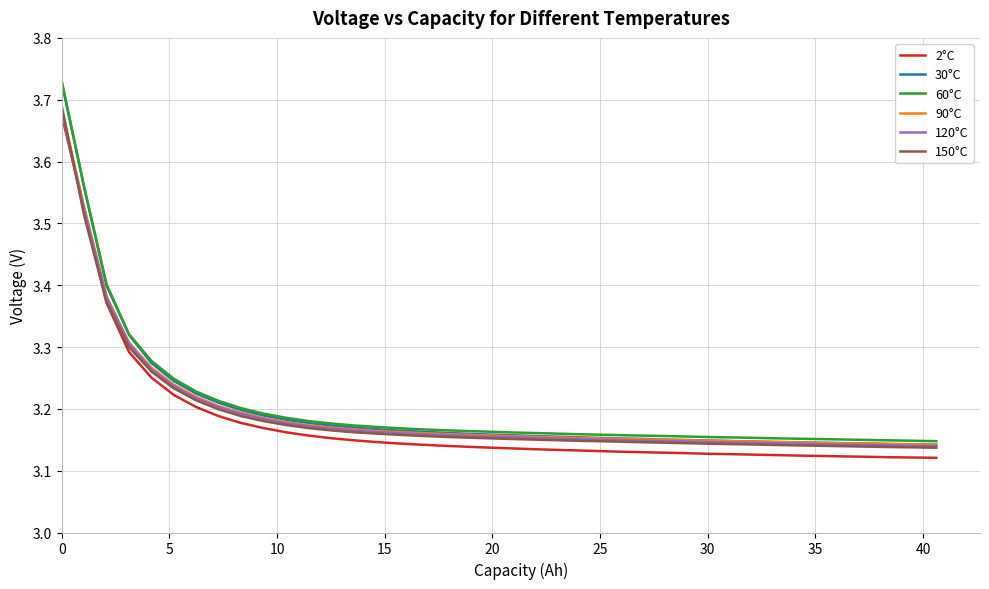

Which series has the widest spread of values?

30°C